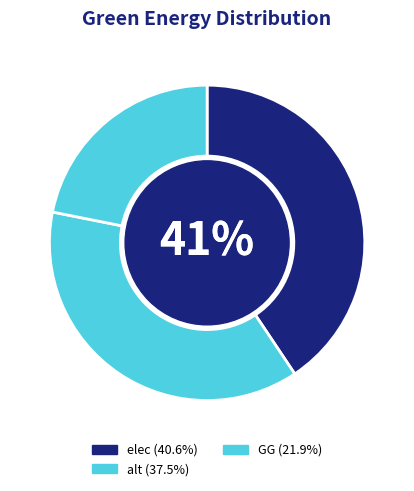

How many segments does this pie chart have?

3